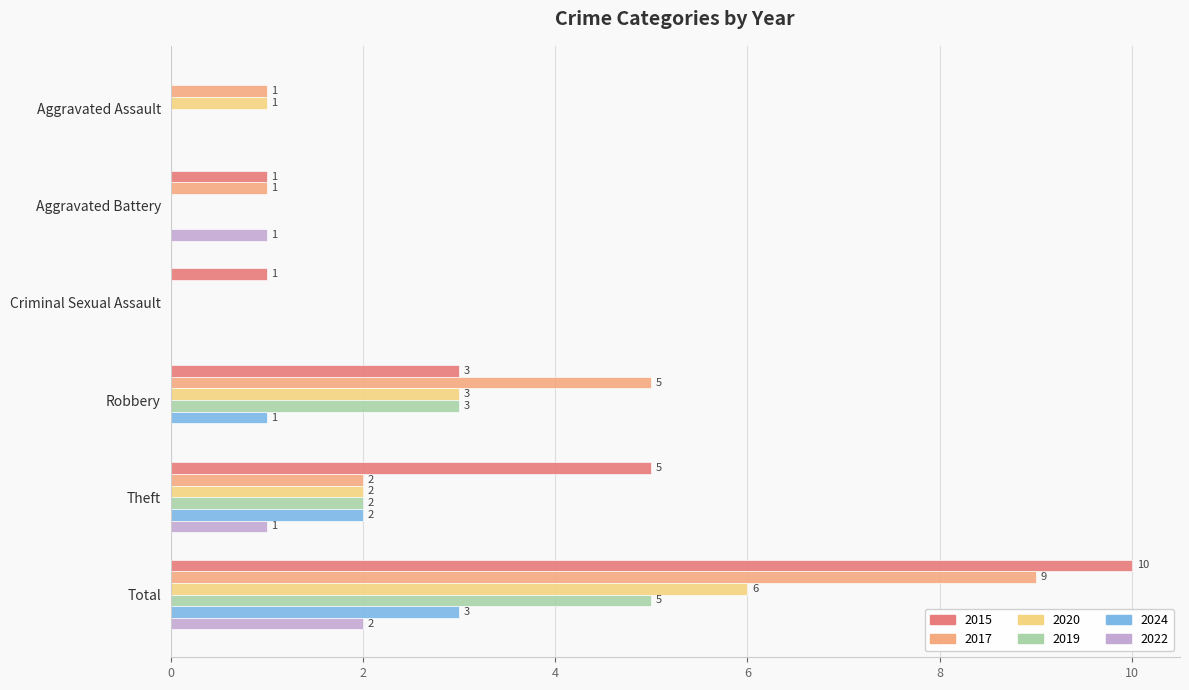

What is the sum of all 2019 values?

10